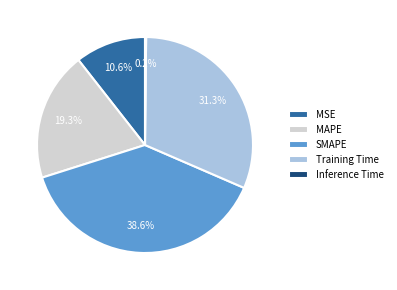

Which category has the biggest portion of the pie?

SMAPE